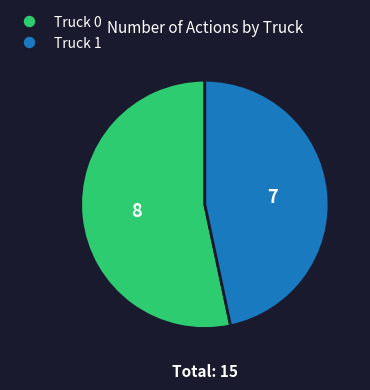

Approximately how many times larger is the value at Truck 0 compared to Truck 1?

1.1